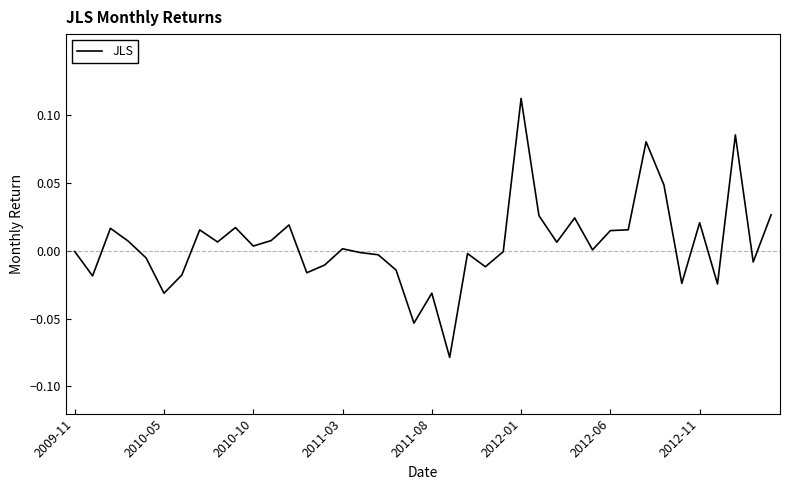

Which category has the highest value across all series?

2012-01